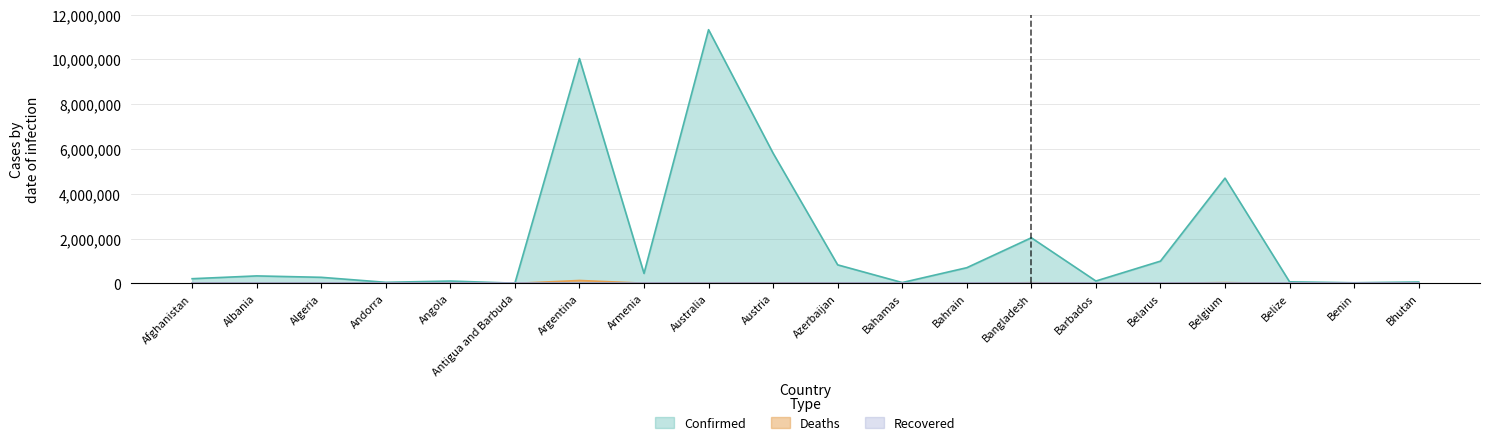

Is the value of Confirmed at Angola greater than the value of Deaths at Algeria?

Yes